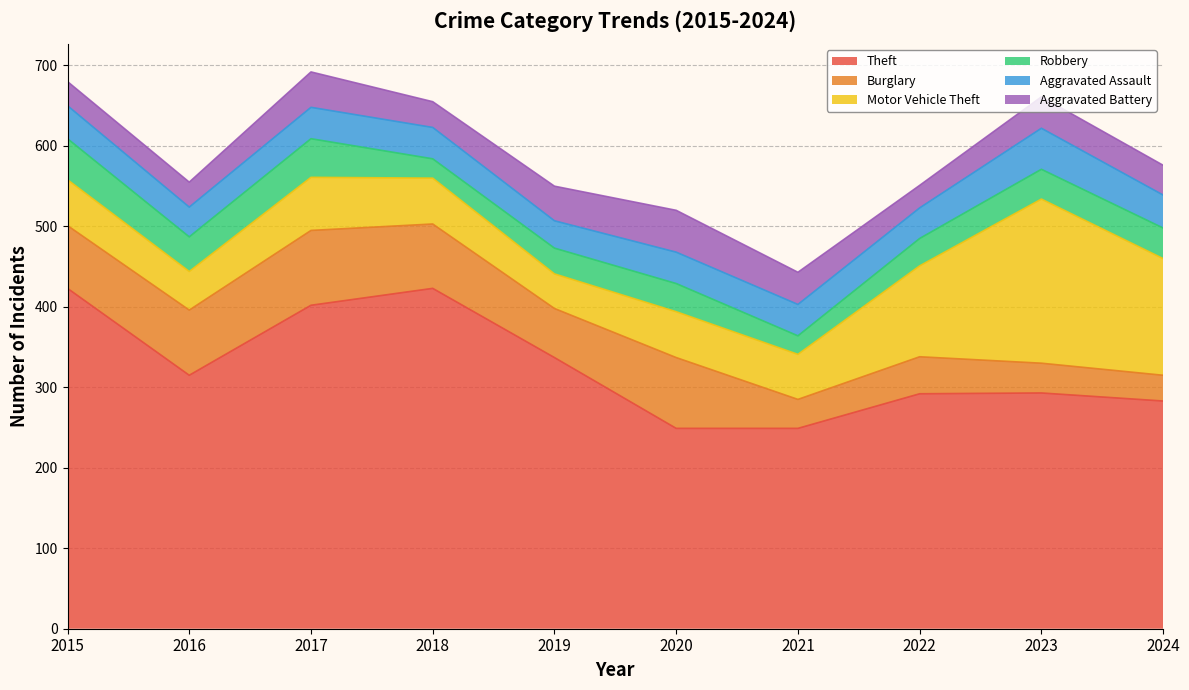

Reading left to right, list all the values displayed in this chart.

Theft: 2015=423	2016=315	2017=402	2018=423	2019=337	2020=249	2021=249	2022=292	2023=293	2024=283
Burglary: 2015=78	2016=81	2017=93	2018=80	2019=61	2020=88	2021=36	2022=46	2023=37	2024=32
Motor Vehicle Theft: 2015=57	2016=48	2017=66	2018=57	2019=43	2020=57	2021=56	2022=113	2023=204	2024=145
Robbery: 2015=51	2016=43	2017=48	2018=24	2019=32	2020=35	2021=23	2022=34	2023=37	2024=38
Aggravated Assault: 2015=41	2016=37	2017=39	2018=39	2019=34	2020=39	2021=39	2022=38	2023=51	2024=41
Aggravated Battery: 2015=30	2016=31	2017=44	2018=32	2019=43	2020=52	2021=40	2022=28	2023=39	2024=37